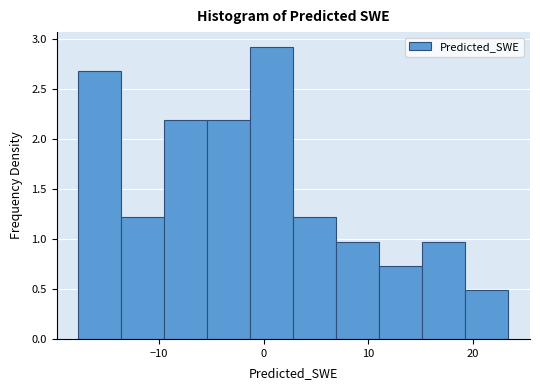

Over which range of the x-axis is the bar tallest?

-1 to 3